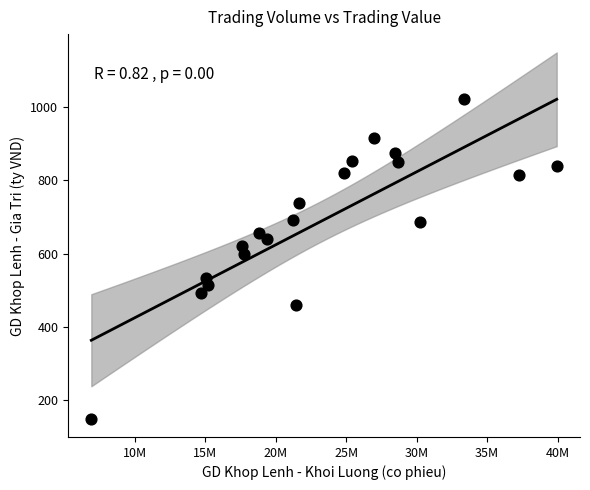

What Y value in the scatter plot is closest to 585?

599.4